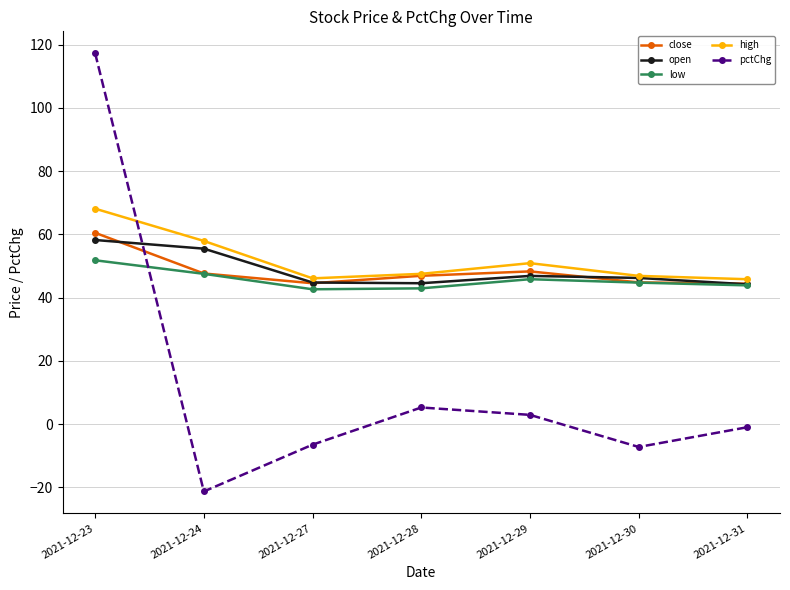

Which series changed the most between 2021-12-27 and 2021-12-31?

pctChg